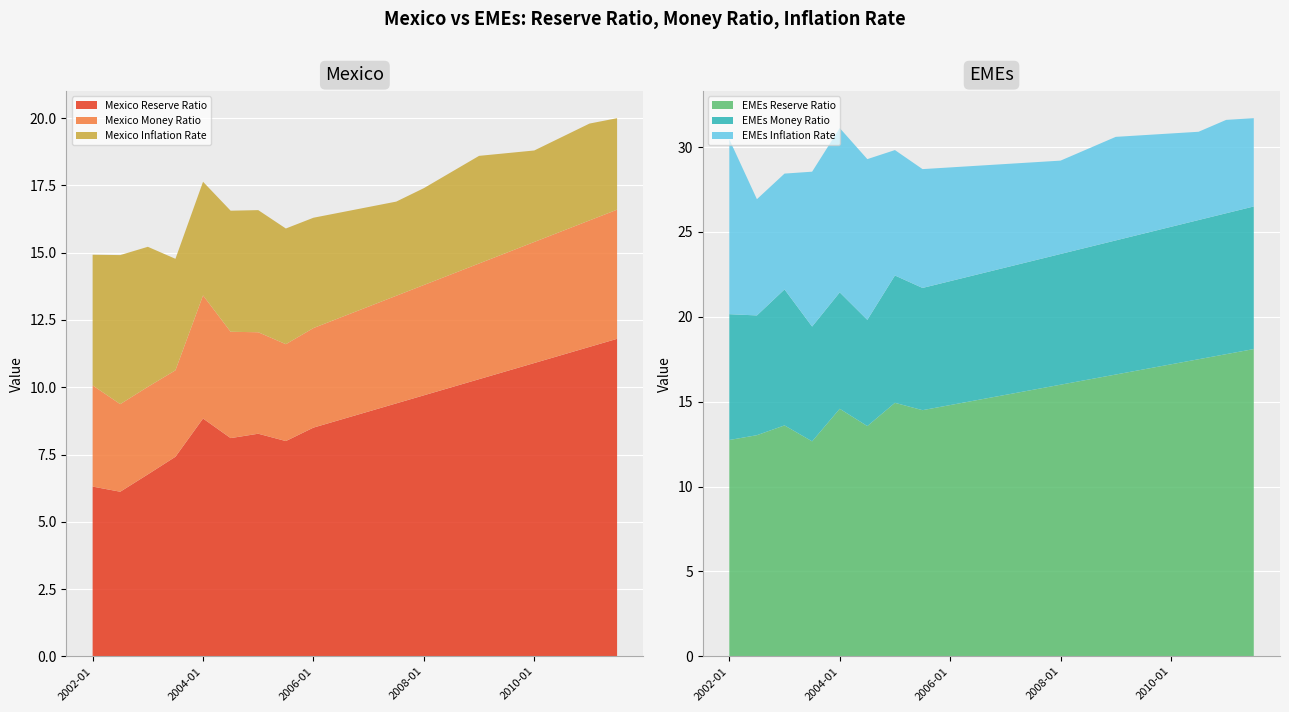

Reading left to right, list all the values displayed in this chart.

Mexico Reserve Ratio: 2002-01=6.3	2002-07=6.1	2003-01=6.8	2003-07=7.4	2004-01=8.8	2004-07=8.1	2005-01=8.3	2005-07=8.0	2006-01=8.5	2006-07=8.8	2007-01=9.1	2007-07=9.4	2008-01=9.7	2008-07=10.0	2009-01=10.3	2009-07=10.6	2010-01=10.9	2010-07=11.2	2011-01=11.5	2011-07=11.8
Mexico Money Ratio: 2002-01=3.8	2002-07=3.3	2003-01=3.3	2003-07=3.2	2004-01=4.6	2004-07=4.0	2005-01=3.8	2005-07=3.6	2006-01=3.7	2006-07=3.8	2007-01=3.9	2007-07=4.0	2008-01=4.1	2008-07=4.2	2009-01=4.3	2009-07=4.4	2010-01=4.5	2010-07=4.6	2011-01=4.7	2011-07=4.8
Mexico Inflation Rate: 2002-01=4.9	2002-07=5.5	2003-01=5.2	2003-07=4.1	2004-01=4.2	2004-07=4.5	2005-01=4.5	2005-07=4.3	2006-01=4.1	2006-07=3.9	2007-01=3.7	2007-07=3.5	2008-01=3.6	2008-07=3.8	2009-01=4.0	2009-07=3.7	2010-01=3.4	2010-07=3.5	2011-01=3.6	2011-07=3.4
EMEs Reserve Ratio: 2002-01=12.7	2002-07=13.0	2003-01=13.6	2003-07=12.7	2004-01=14.6	2004-07=13.6	2005-01=14.9	2005-07=14.5	2006-01=14.8	2006-07=15.1	2007-01=15.4	2007-07=15.7	2008-01=16.0	2008-07=16.3	2009-01=16.6	2009-07=16.9	2010-01=17.2	2010-07=17.5	2011-01=17.8	2011-07=18.1
EMEs Money Ratio: 2002-01=7.4	2002-07=7.1	2003-01=8.0	2003-07=6.8	2004-01=6.9	2004-07=6.3	2005-01=7.5	2005-07=7.2	2006-01=7.3	2006-07=7.4	2007-01=7.5	2007-07=7.6	2008-01=7.7	2008-07=7.8	2009-01=7.9	2009-07=8.0	2010-01=8.1	2010-07=8.2	2011-01=8.3	2011-07=8.4
EMEs Inflation Rate: 2002-01=10.3	2002-07=6.8	2003-01=6.8	2003-07=9.1	2004-01=9.7	2004-07=9.5	2005-01=7.4	2005-07=7.0	2006-01=6.7	2006-07=6.4	2007-01=6.1	2007-07=5.8	2008-01=5.5	2008-07=5.8	2009-01=6.1	2009-07=5.8	2010-01=5.5	2010-07=5.2	2011-01=5.5	2011-07=5.2